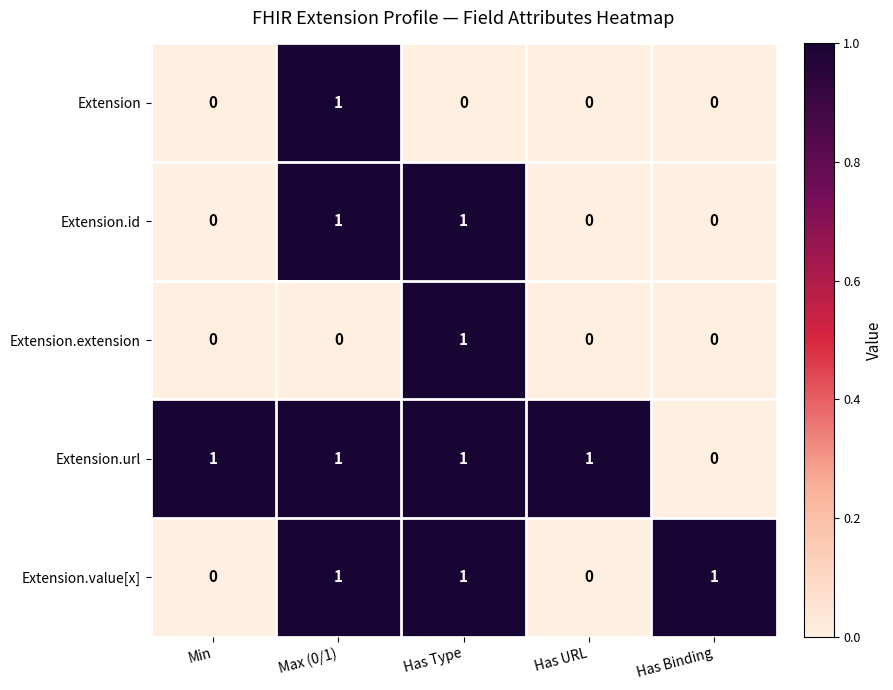

Which series has the largest total across all categories?

Extension.url